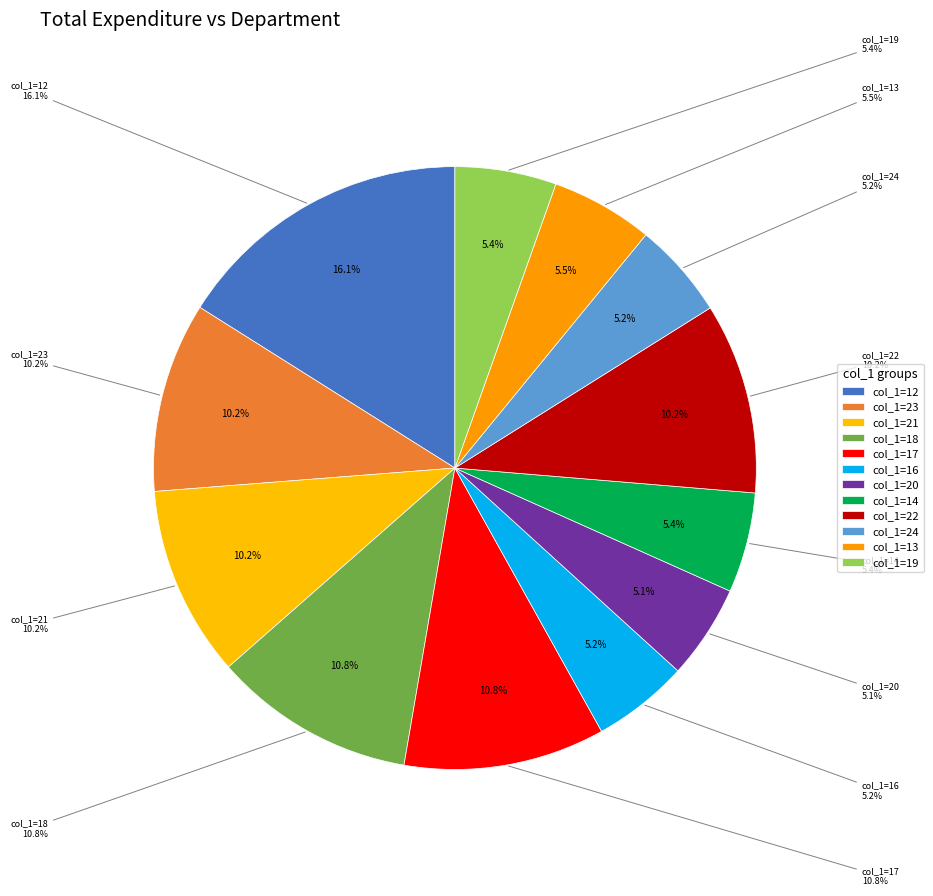

Is it true that 16 is 5% of the pie?

True